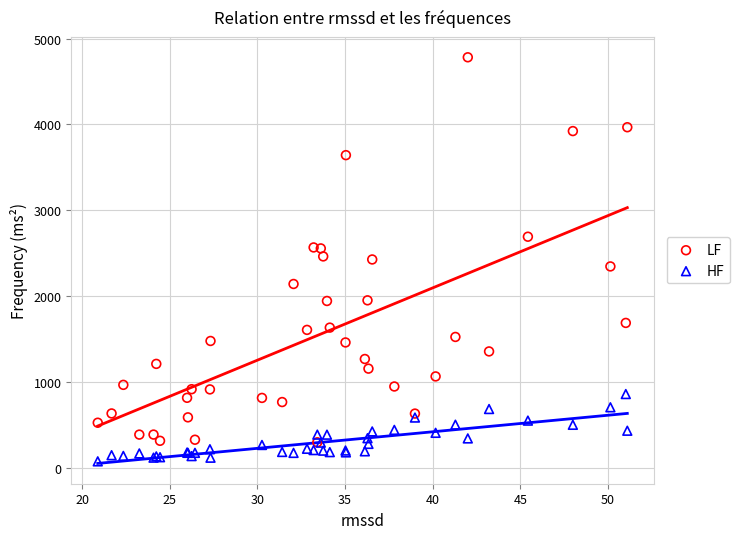

Which series has the widest spread of Y values?

LF